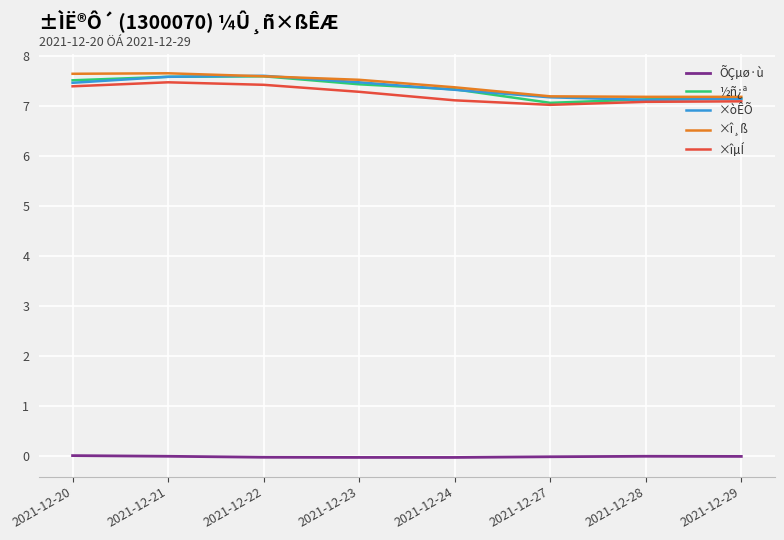

True or false: ½ñ¿ª and ÕÇµø·ù intersect in this chart.

False